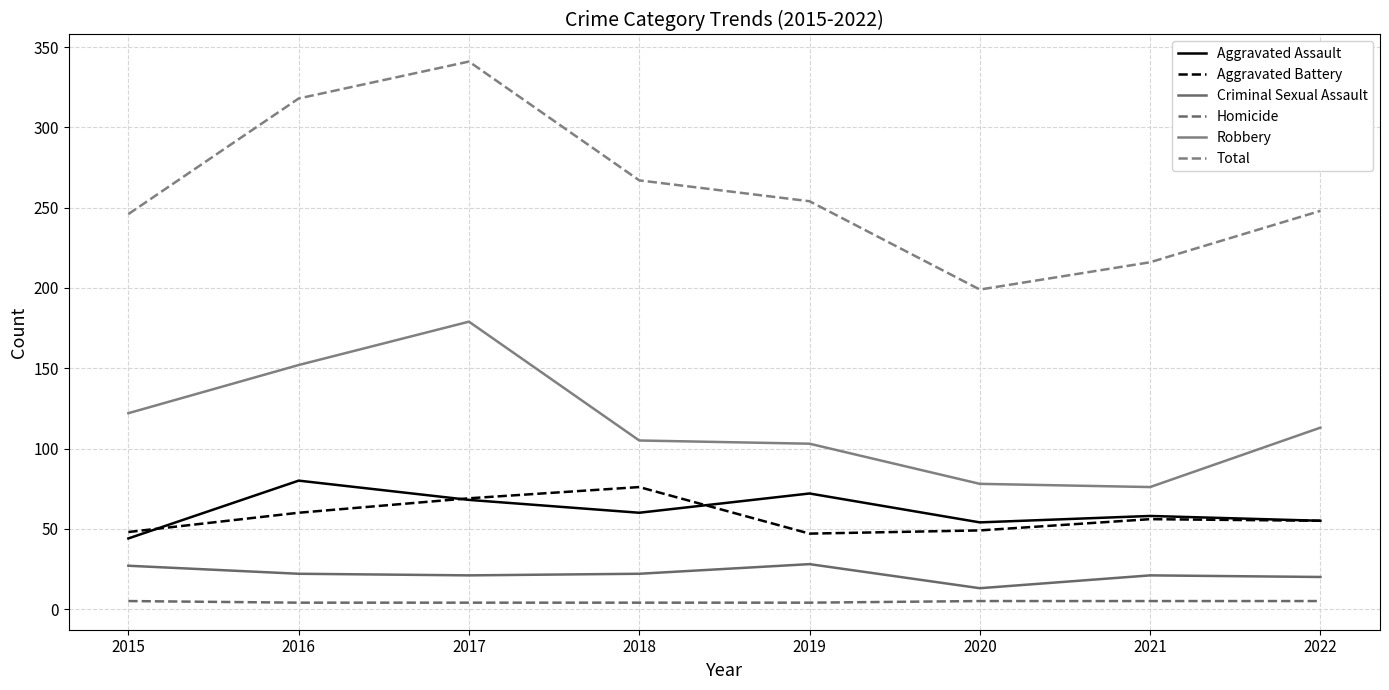

What is the maximum value for Robbery?

179